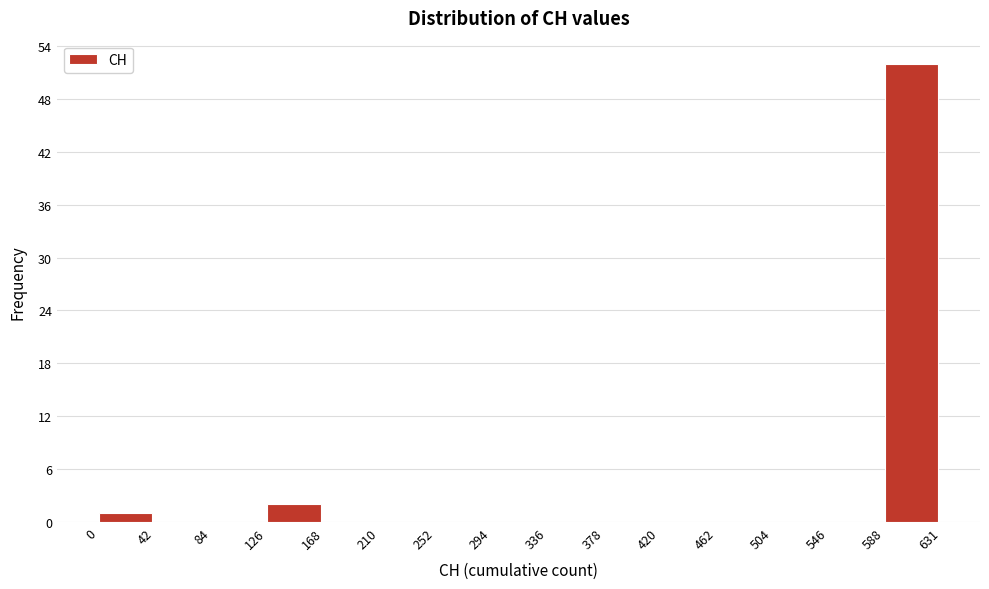

Reading left to right, list every bar in this chart as the range it spans on the x-axis followed by its height. The values are not printed on the chart, so give them approximately, as read against the axis.

0 to 42: 1
42 to 84: 0
84 to 126: 0
126 to 168: 2
168 to 210: 0
210 to 252: 0
252 to 294: 0
294 to 336: 0
336 to 378: 0
378 to 420: 0
420 to 462: 0
462 to 504: 0
504 to 546: 0
546 to 588: 0
588 to 631: 52